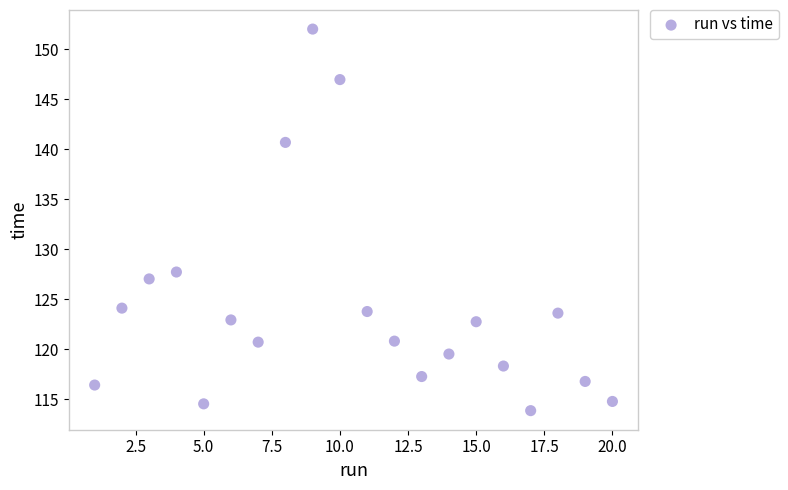

What Y value in the scatter plot is closest to 132?

127.7